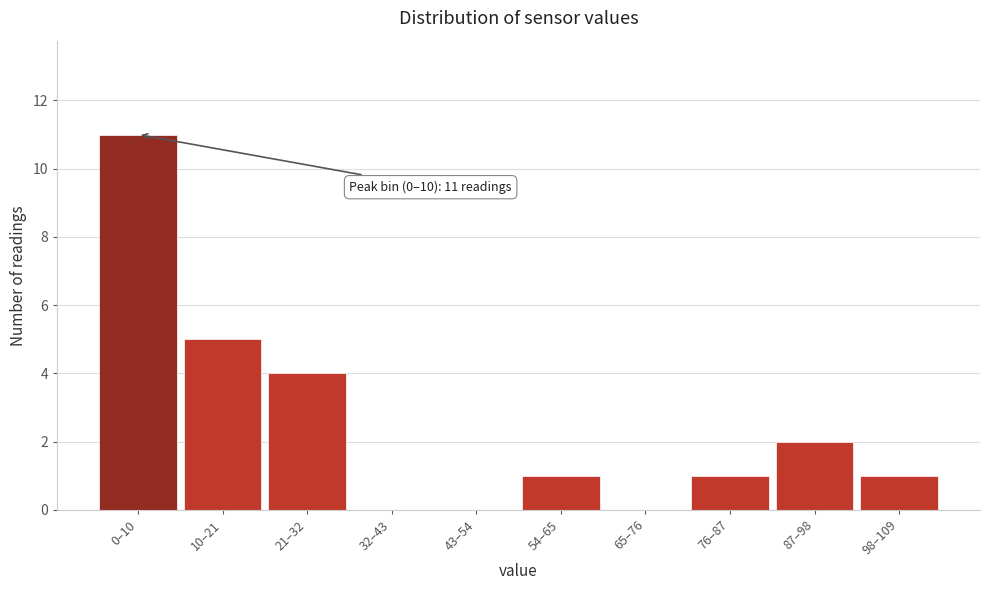

Reading right to left, what are all the values shown in this chart?

98–109=1	87–98=2	76–87=1	65–76=0	54–65=1	43–54=0	32–43=0	21–32=4	10–21=5	0–10=11